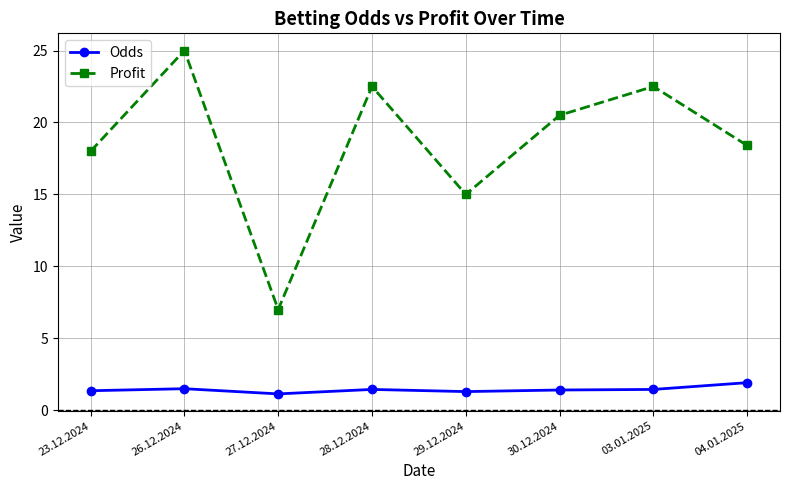

How many interior local valleys does the Profit series have?

2